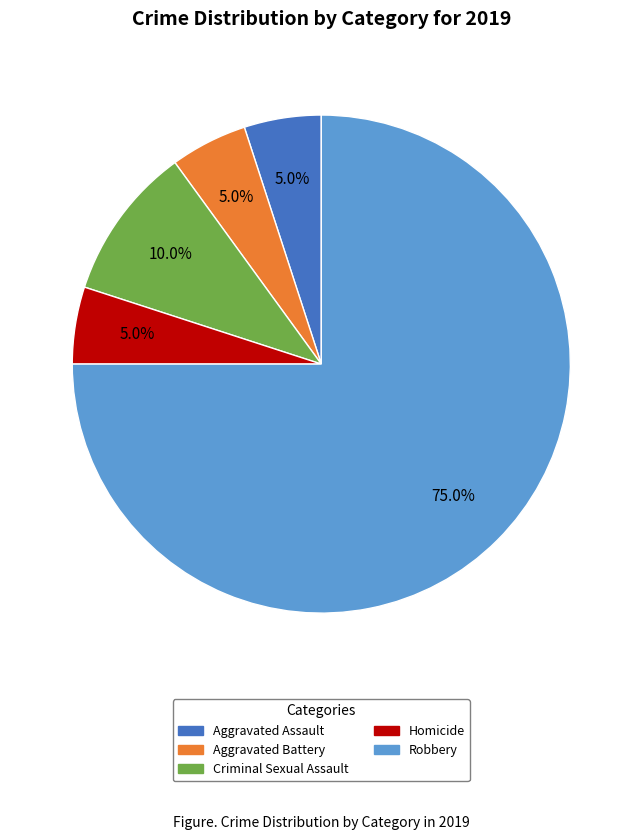

How many slices are in this pie chart?

5